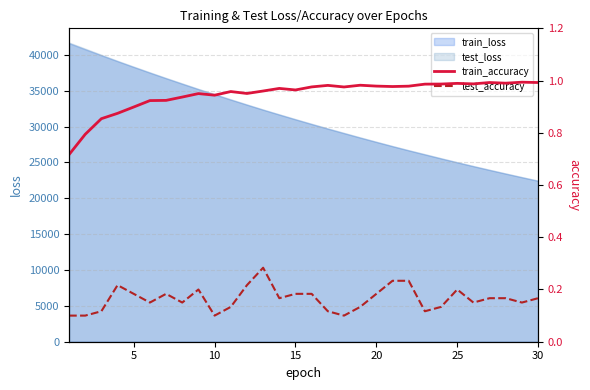

What is the highest value of the test_loss series?

41723.9